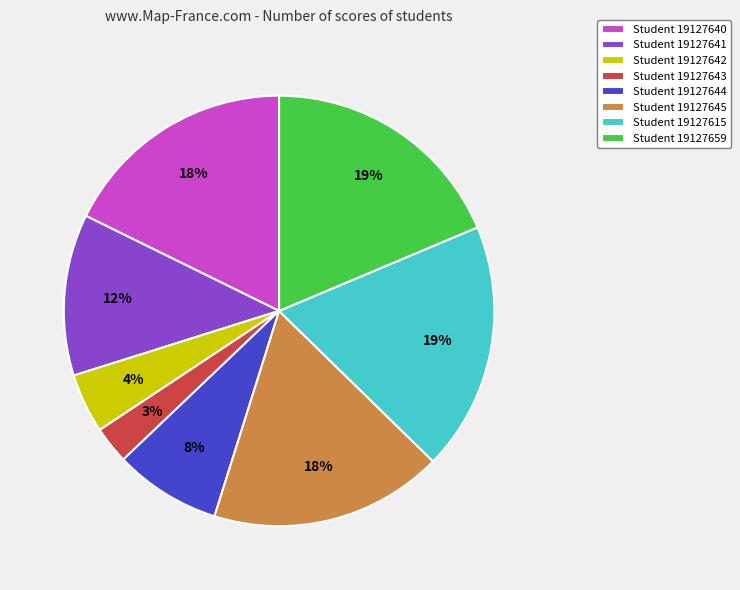

Which has a higher value, Student 19127640 or Student 19127641?

Student 19127640